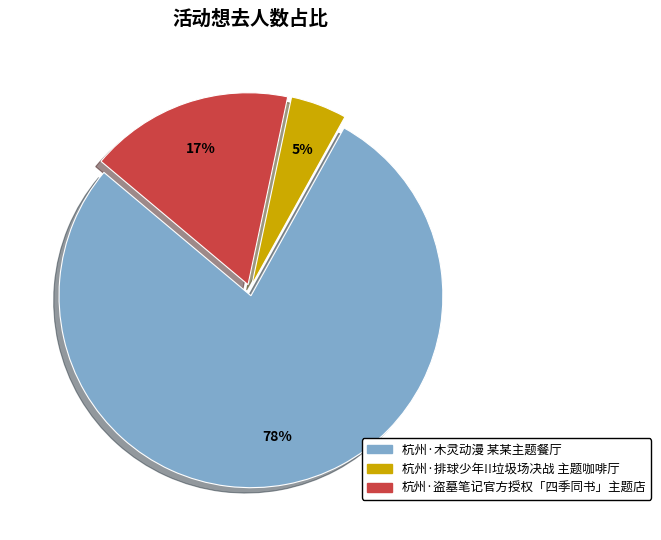

Which has a higher value, 杭州·木灵动漫 某某主题餐厅 or 杭州·盗墓笔记官方授权「四季同书」主题店?

杭州·木灵动漫 某某主题餐厅